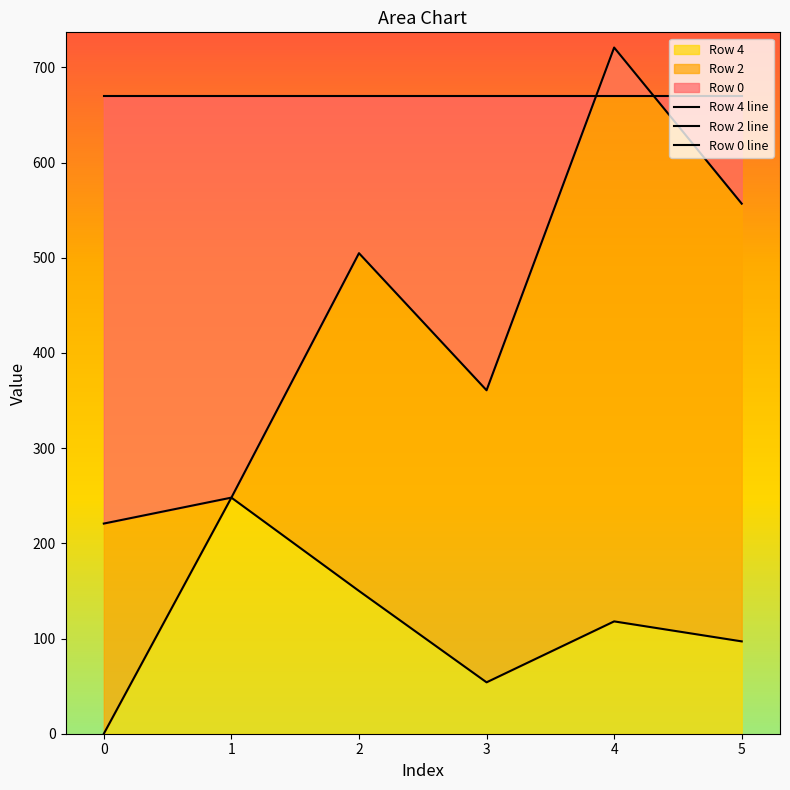

What is the total value across all series at 1?

1165.8